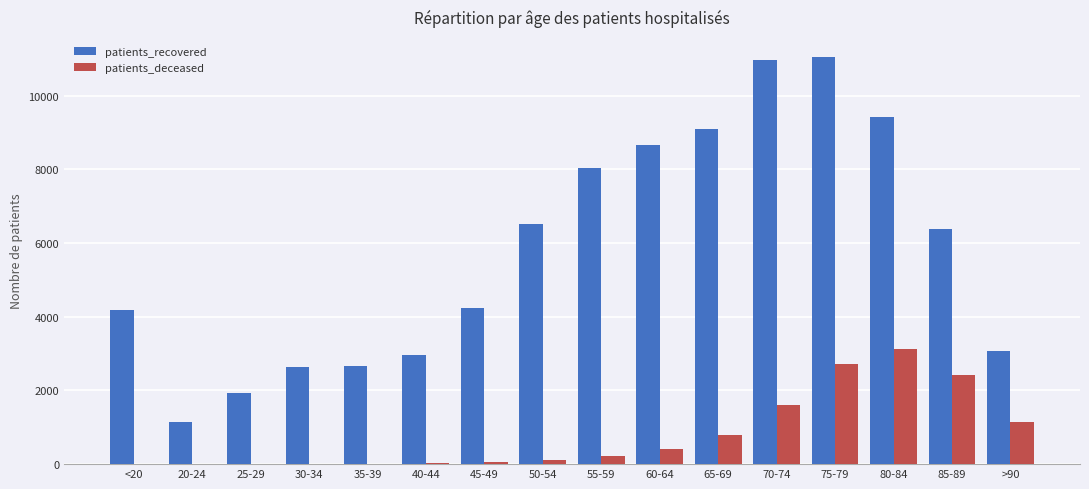

What is the maximum value shown in the chart?

11045